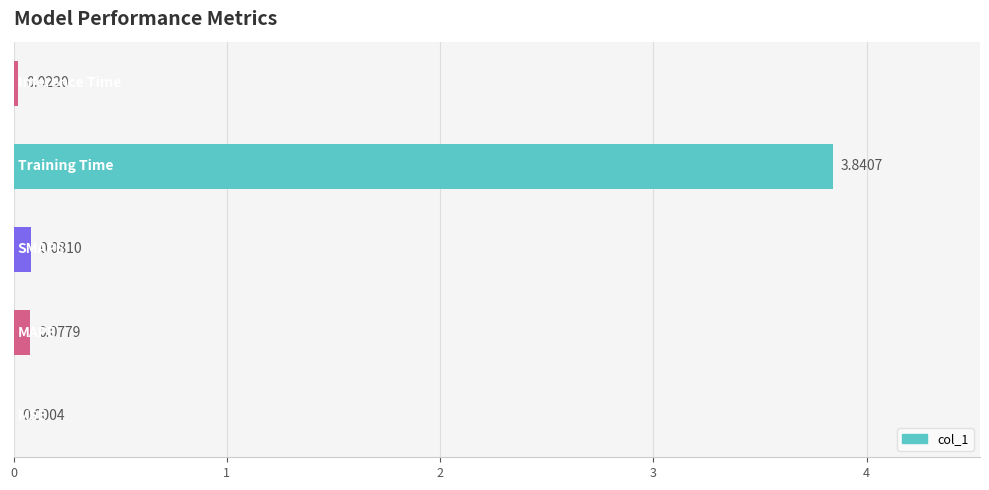

What is the sum of all values?

4.0